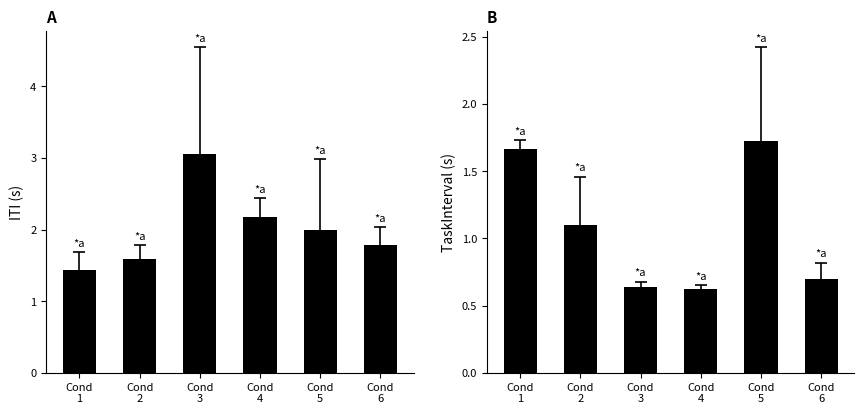

What is the value of the ITI bar at the 1st from the left?

1.4